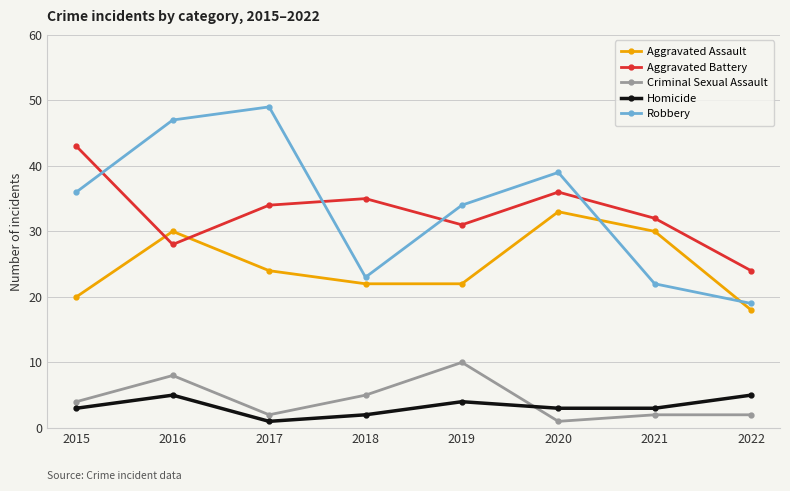

How many lines are shown in the chart?

5